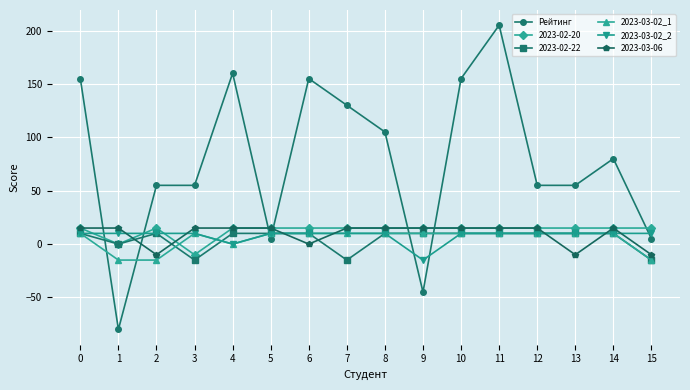

What is the difference between the maximum and second lowest values in the Рейтинг series?

250